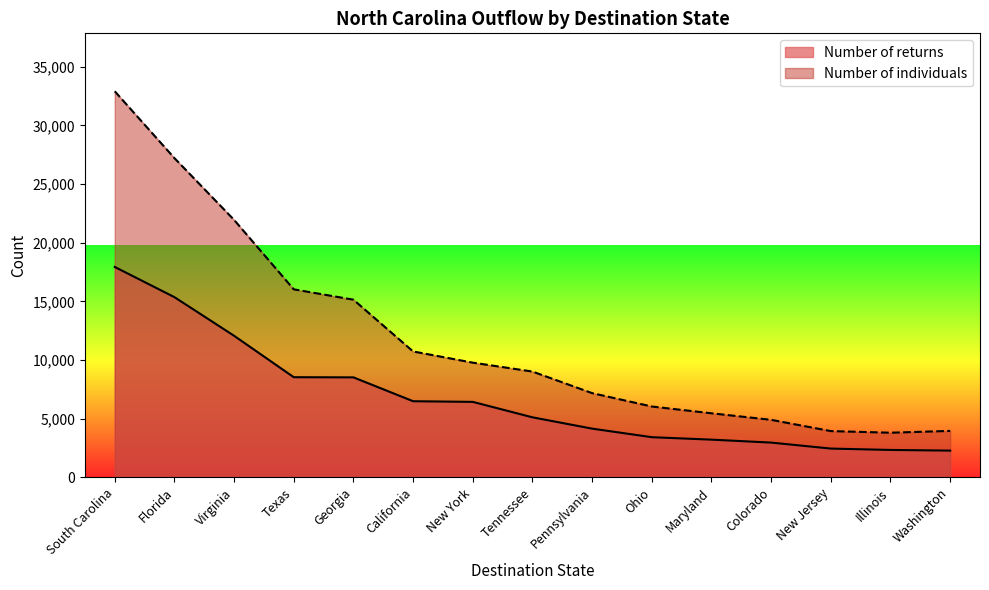

What is the label of the 9th point from the left?

Pennsylvania